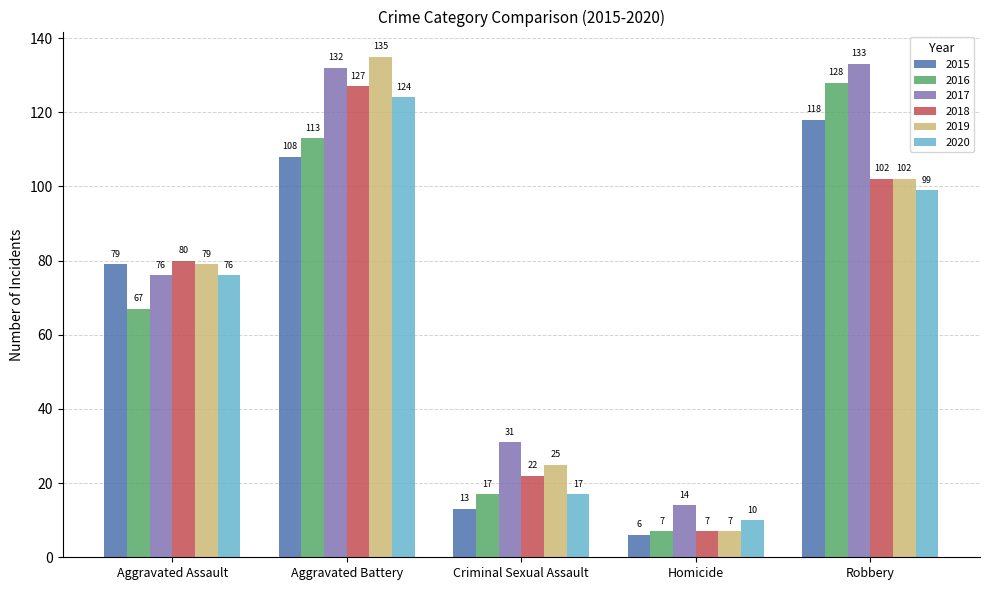

What is the label of the 1st bar from the right?

Robbery